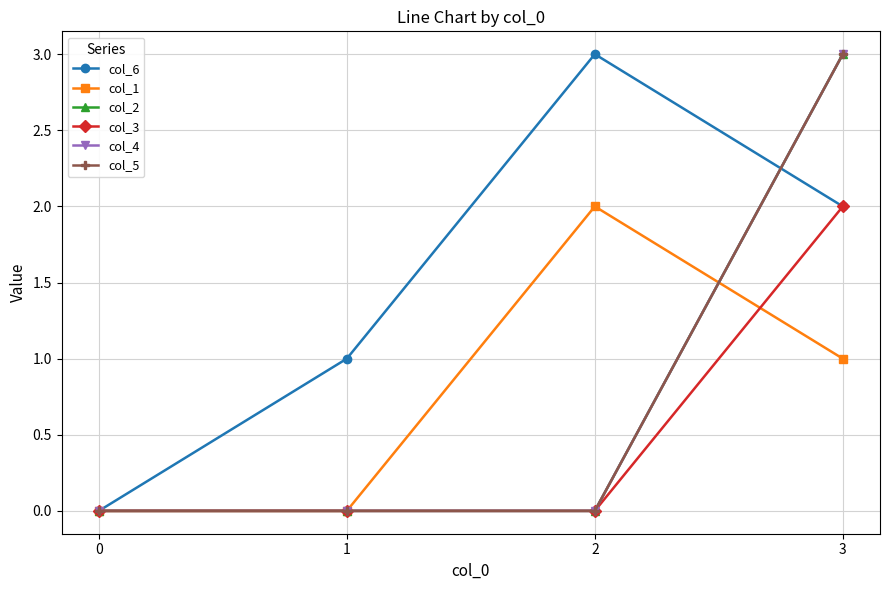

Does the chart have visible grid lines?

Yes